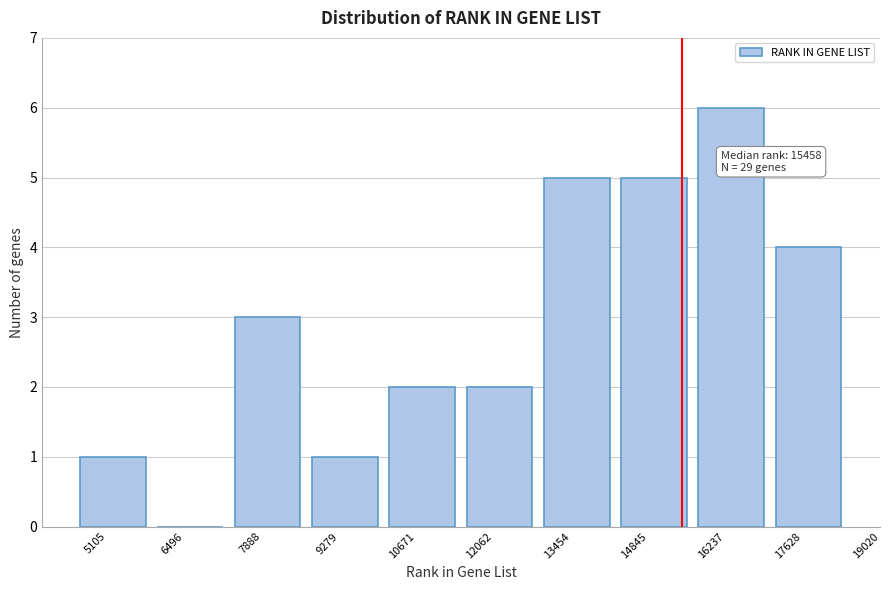

Reading left to right, what are all the values shown in this chart?

5105=1	6496=0	7888=3	9279=1	10671=2	12062=2	13454=5	14845=5	16237=6	17628=4